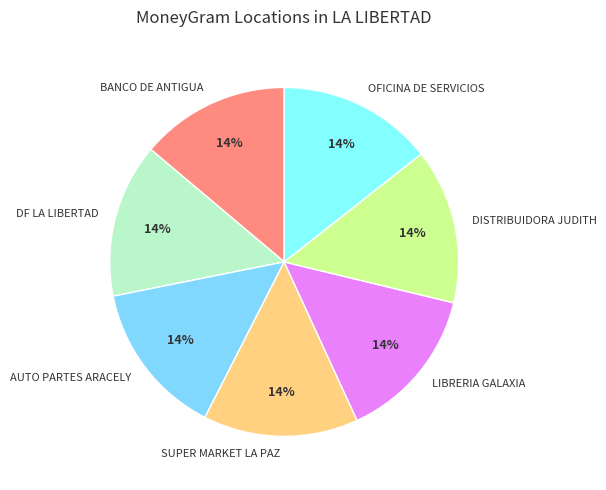

Count the number of slices in the pie.

7